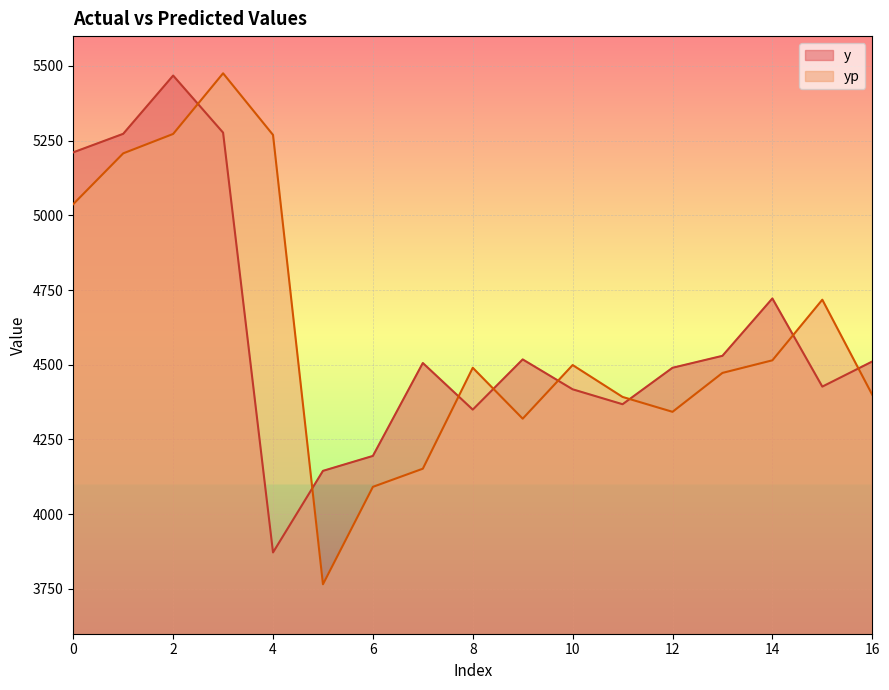

Where is the first local maximum for yp?

3